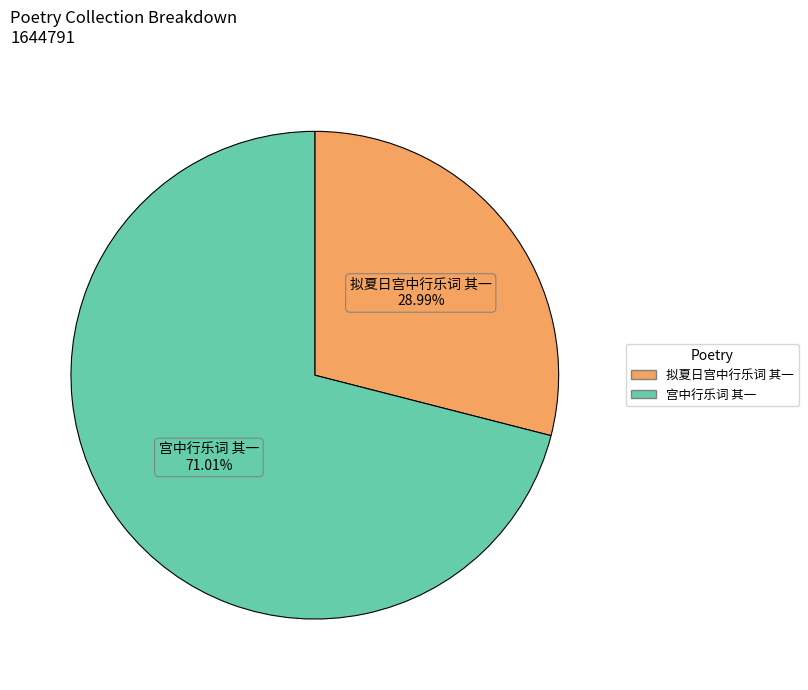

To the nearest percent, what is the average slice percentage?

50%